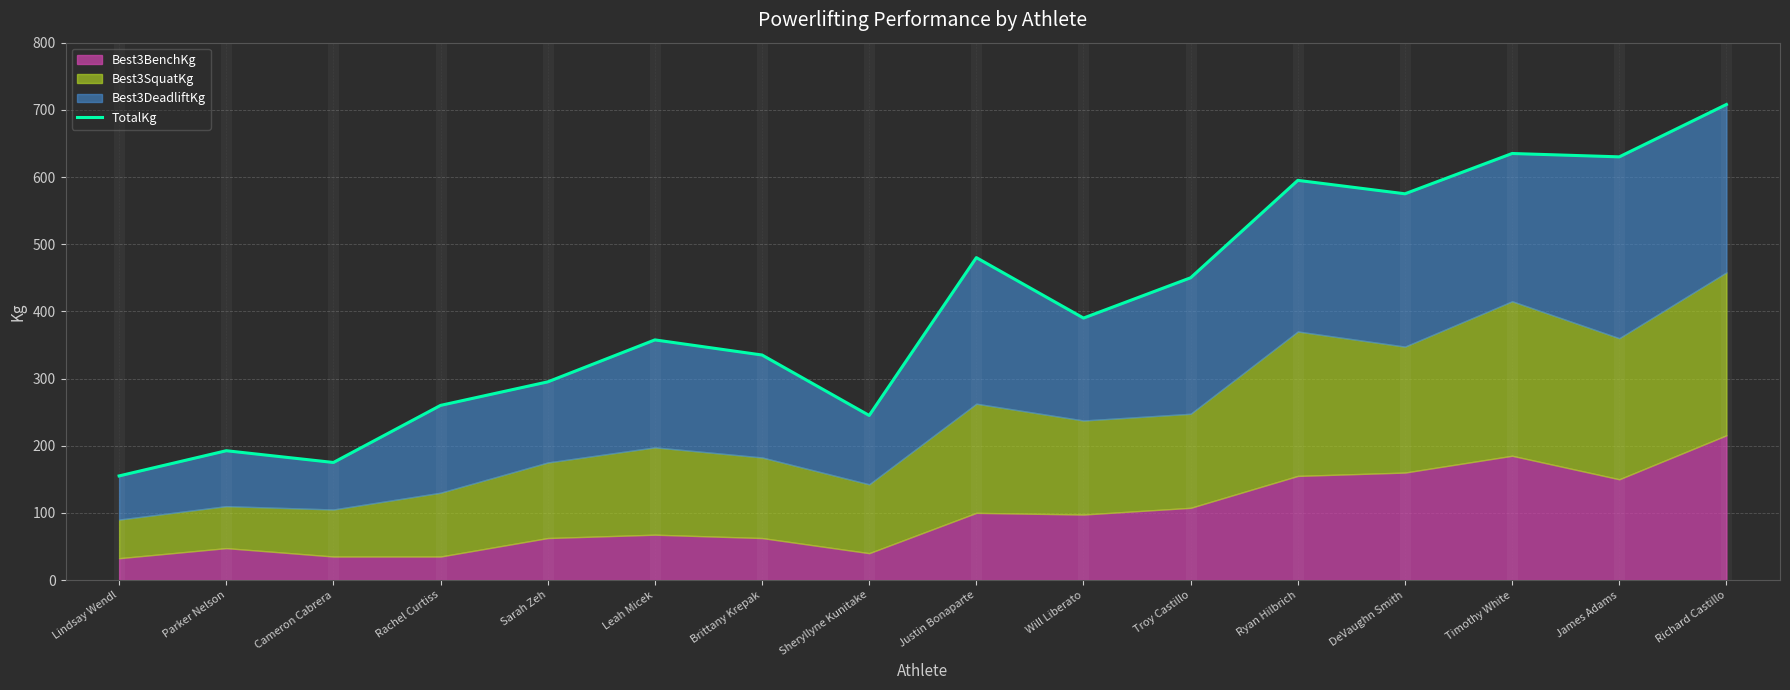

Which has a higher value, Cameron Cabrera or Troy Castillo?

Troy Castillo